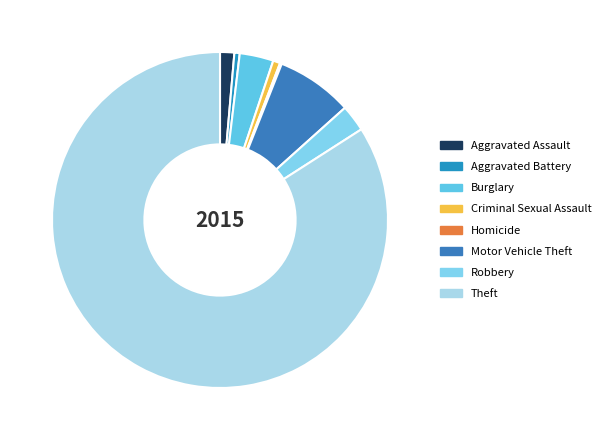

What percentage do Robbery and Motor Vehicle Theft together represent?

9.9%